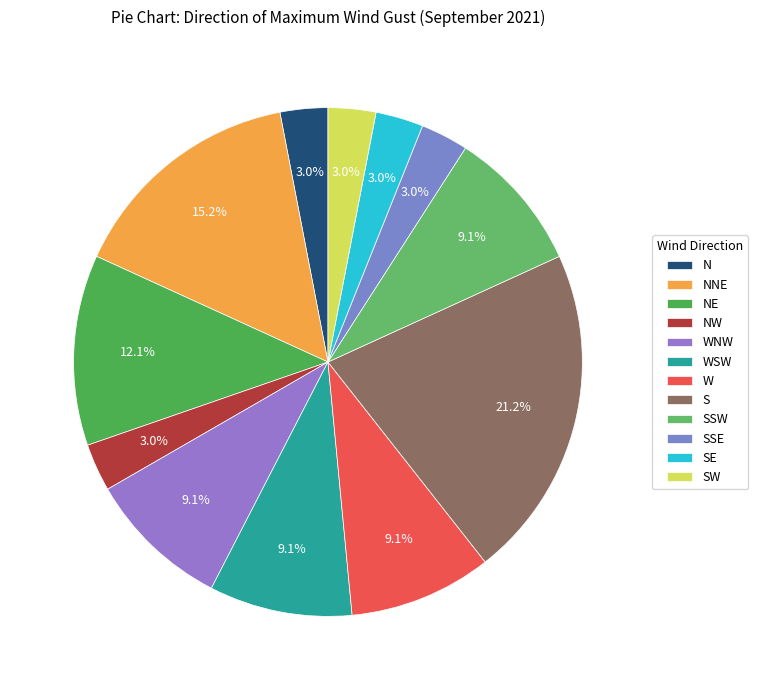

What is the ratio of the value at W to the value at NNE?

0.6